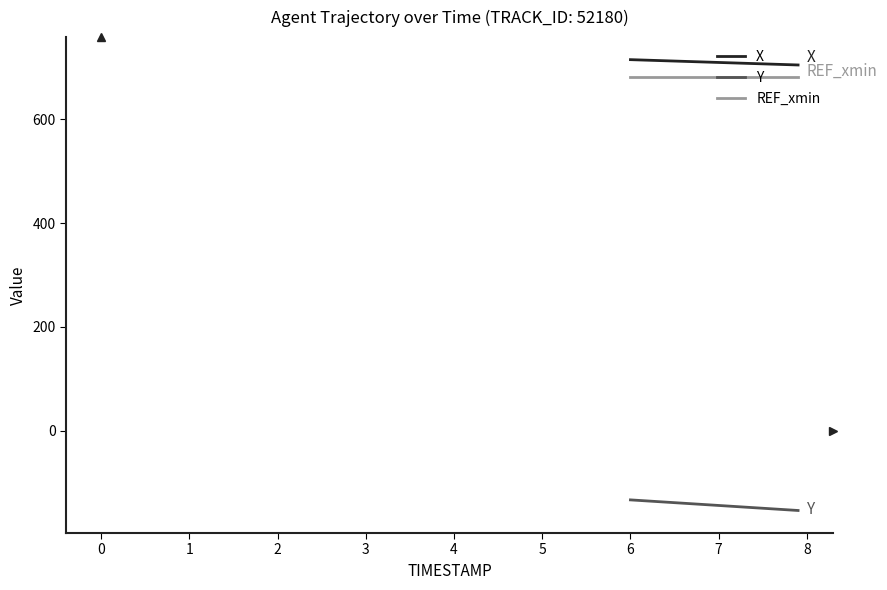

What is the lowest value of the Y series?

-154.1